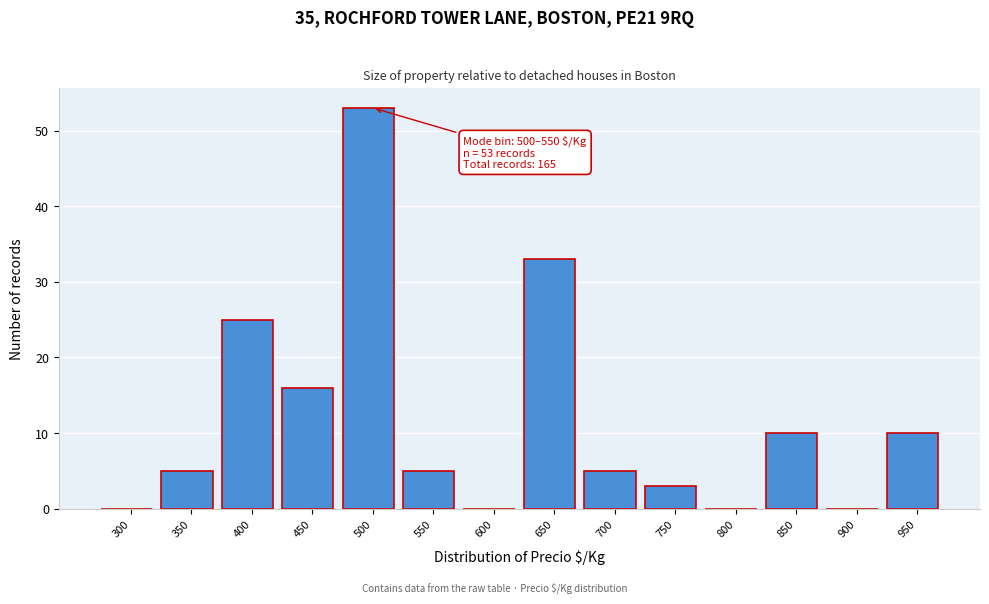

Reading right to left, what are all the values shown in this chart?

950=10	900=0	850=10	800=0	750=3	700=5	650=33	600=0	550=5	500=53	450=16	400=25	350=5	300=0